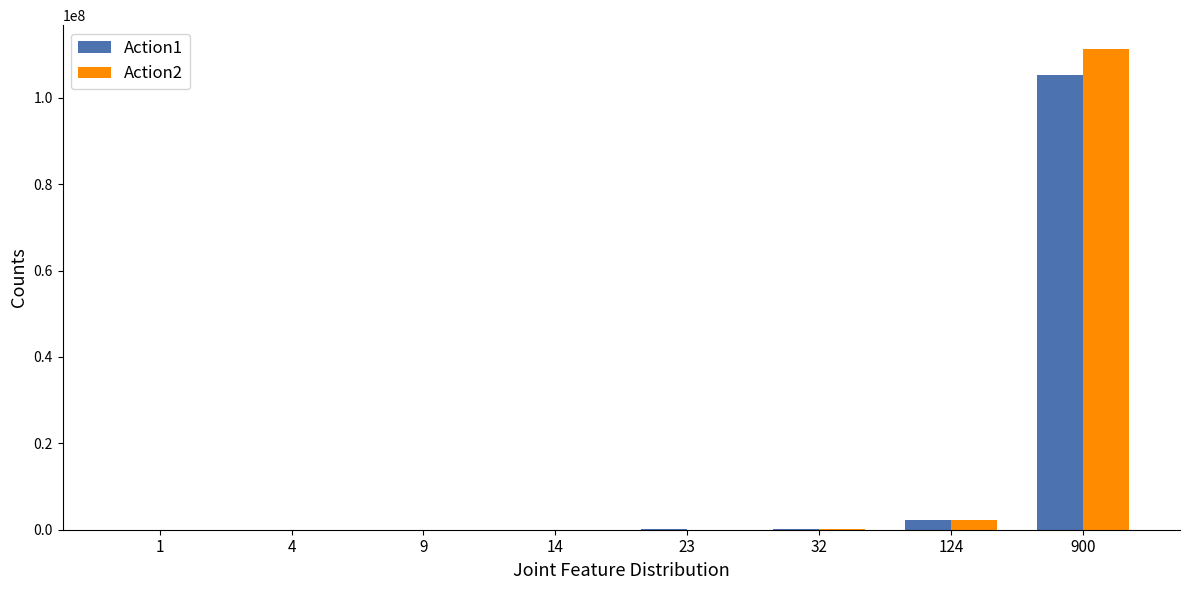

Between 4 and 900, which series saw the biggest shift?

Action2